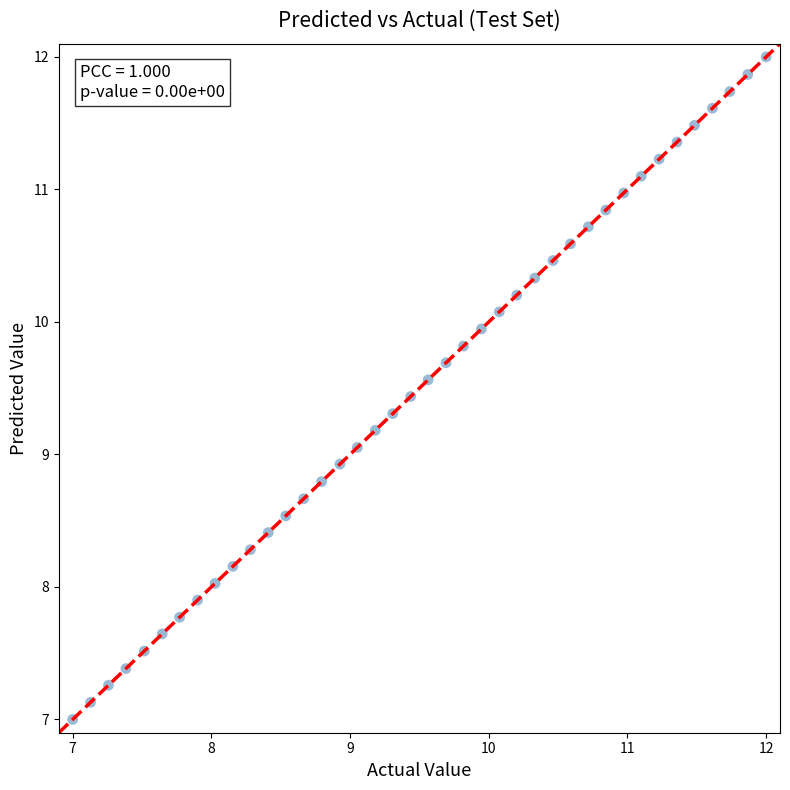

What is the range of Y values (max minus min)?

5.0